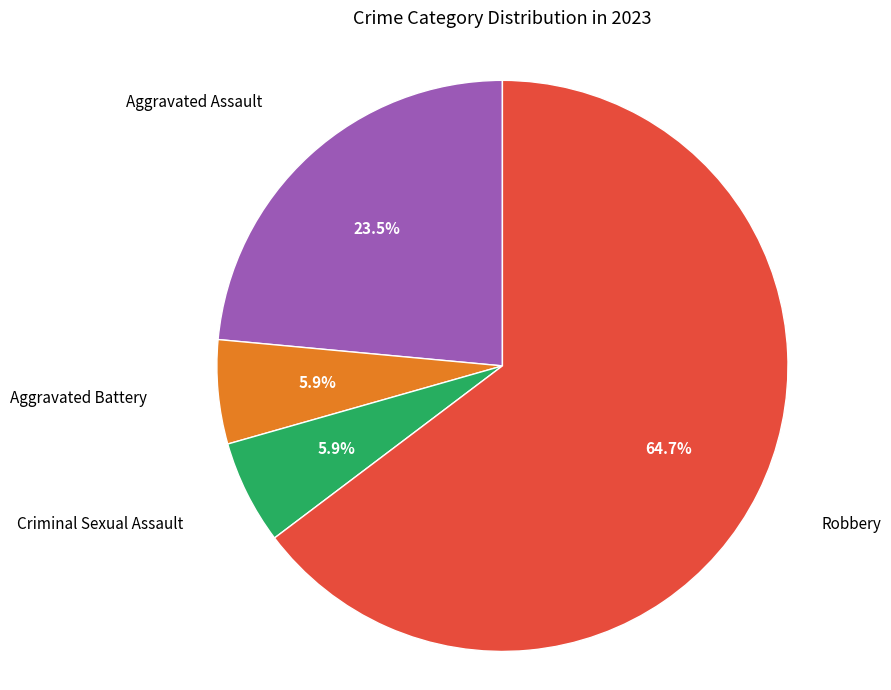

Is there any slice that represents more than half of the pie?

Yes